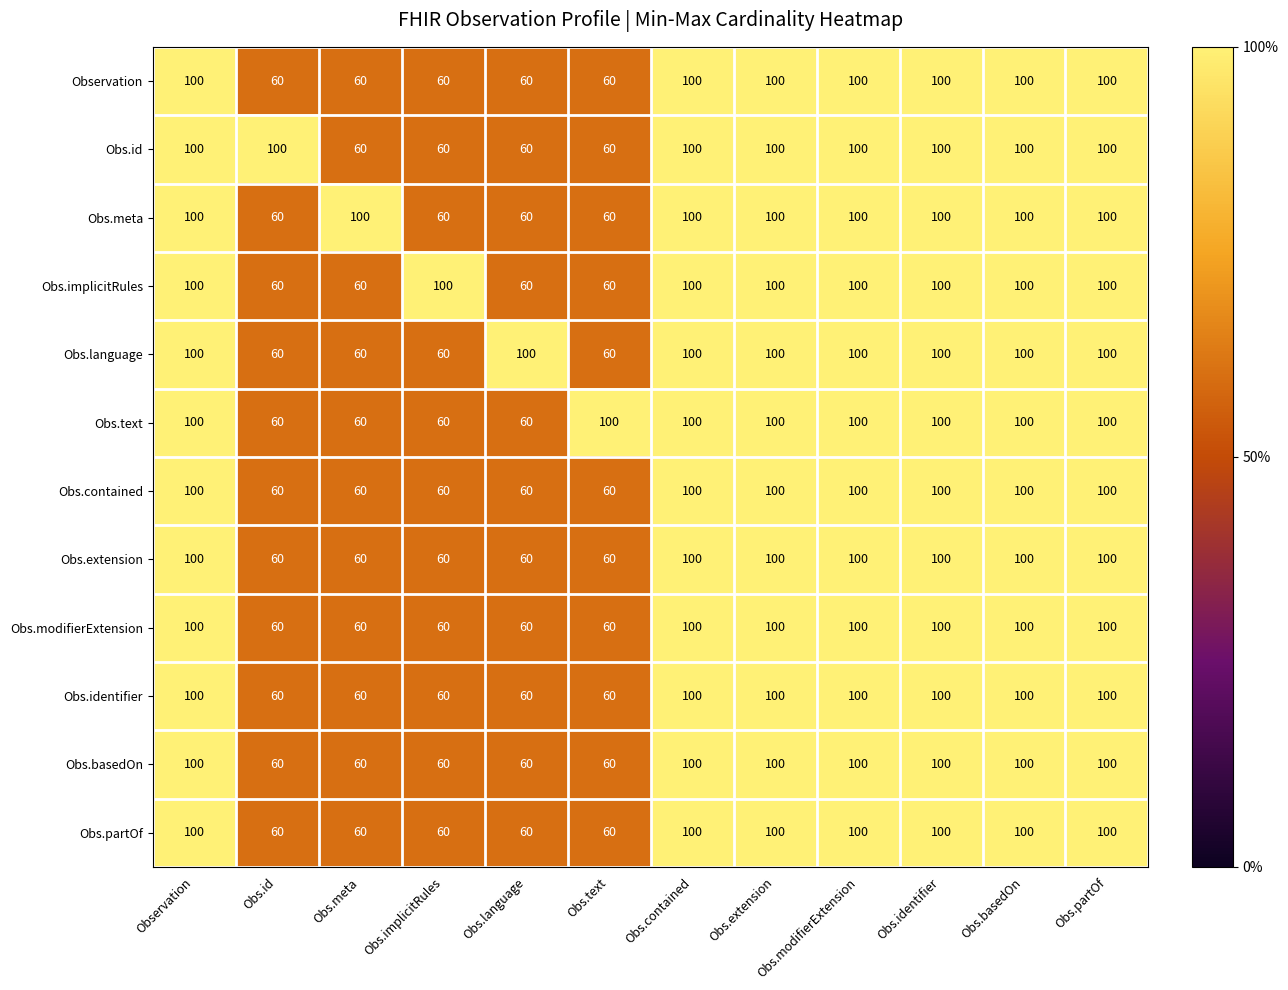

At how many categories does at least one series exceed 71?

12